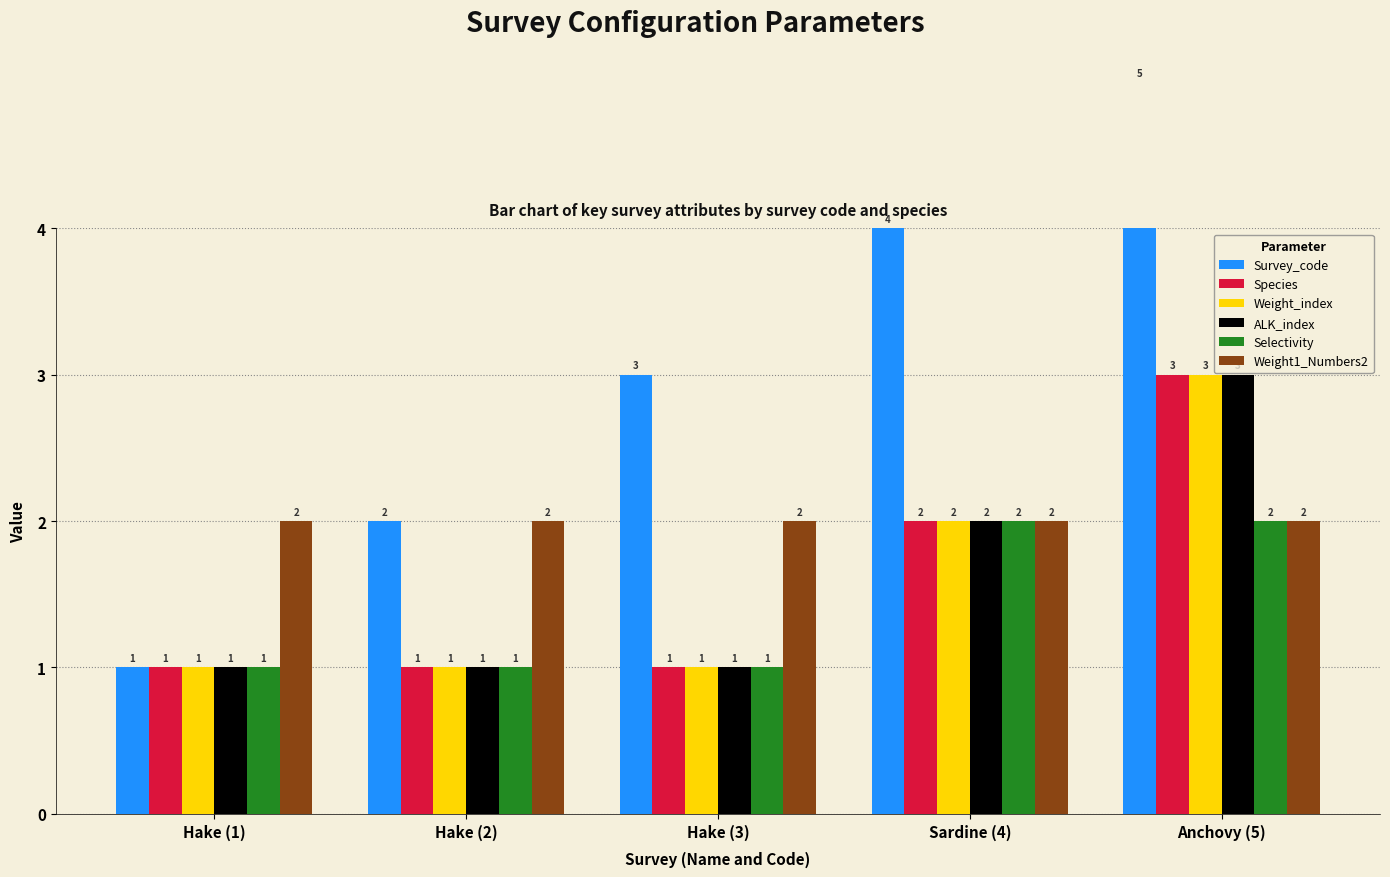

Count the Weight_index values in the range 1 to 2.

4